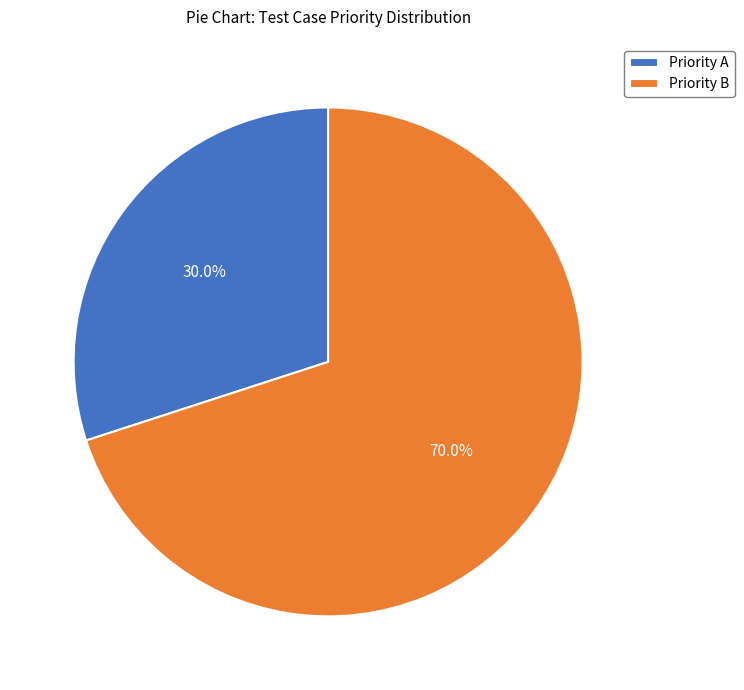

What is the ratio of the value at Priority B to the value at Priority A?

2.3